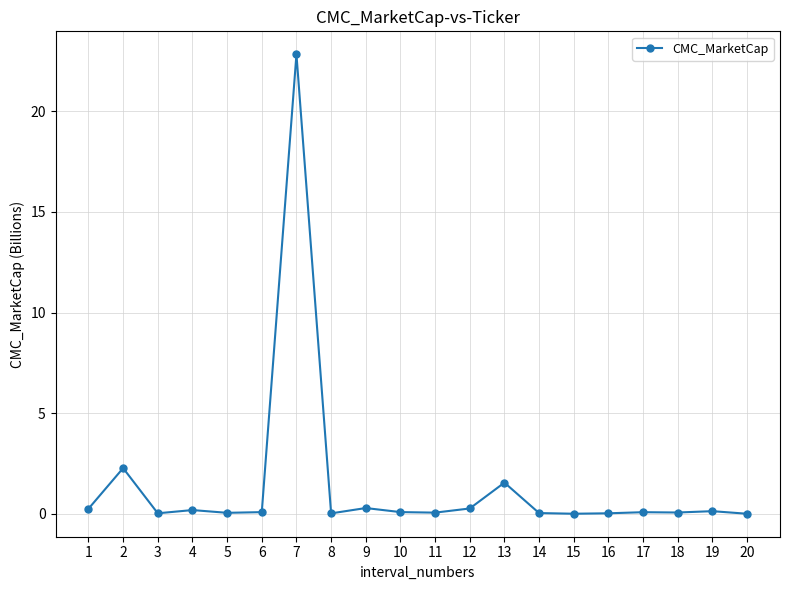

True or false: the data has more than 0 interior local peaks.

True